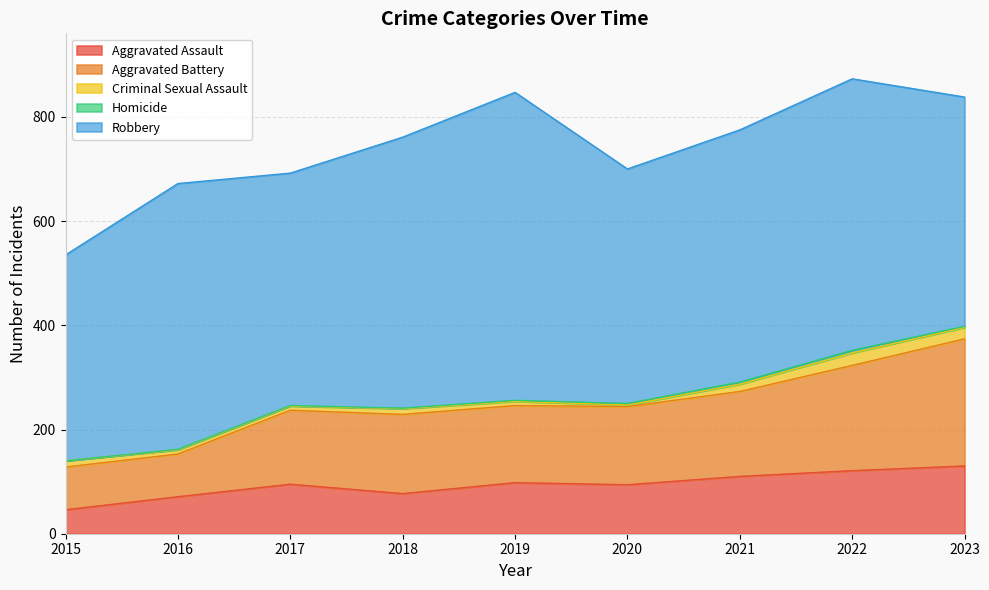

At 2018, list the series in order from smallest to largest.

Homicide, Criminal Sexual Assault, Aggravated Assault, Aggravated Battery, Robbery